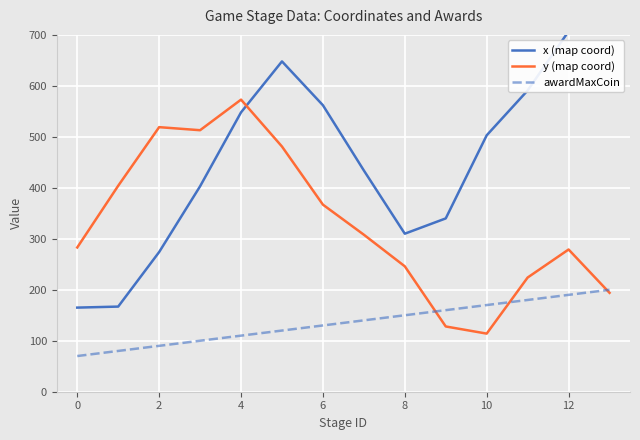

What is the maximum value for awardMaxCoin?

200